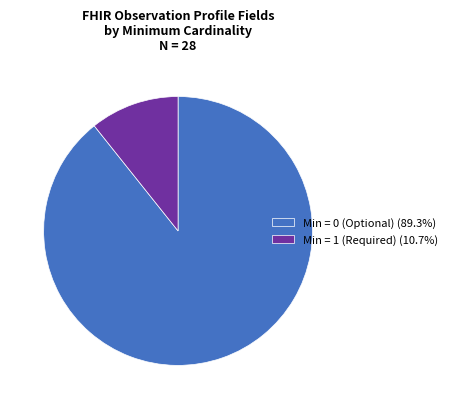

Combined, do Min = 0 (Optional) (89.3%) and Min = 1 (Required) (10.7%) account for over 50%?

Yes